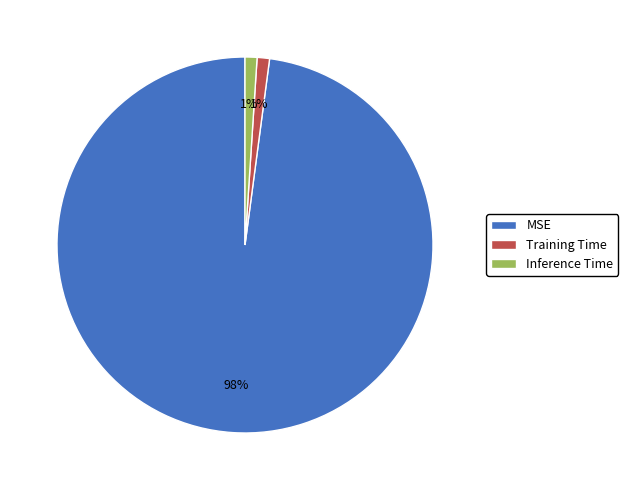

Is the sum of Inference Time and MSE greater than half?

Yes